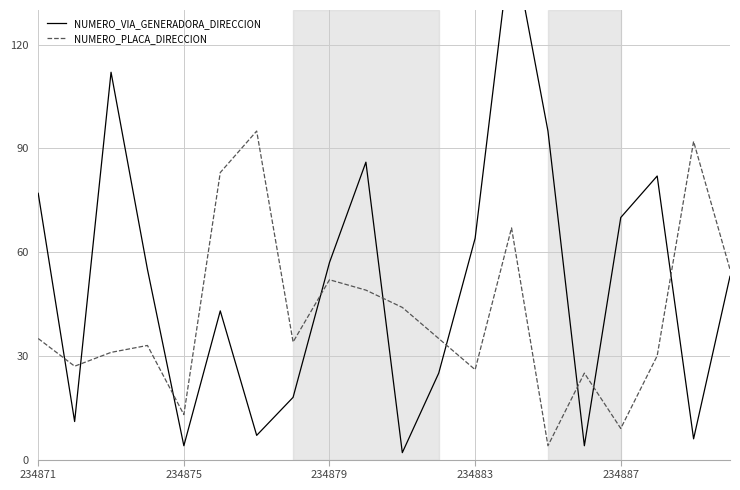

List the series in order of their overall mean, highest first.

NUMERO_VIA_GENERADORA_DIRECCION, NUMERO_PLACA_DIRECCION